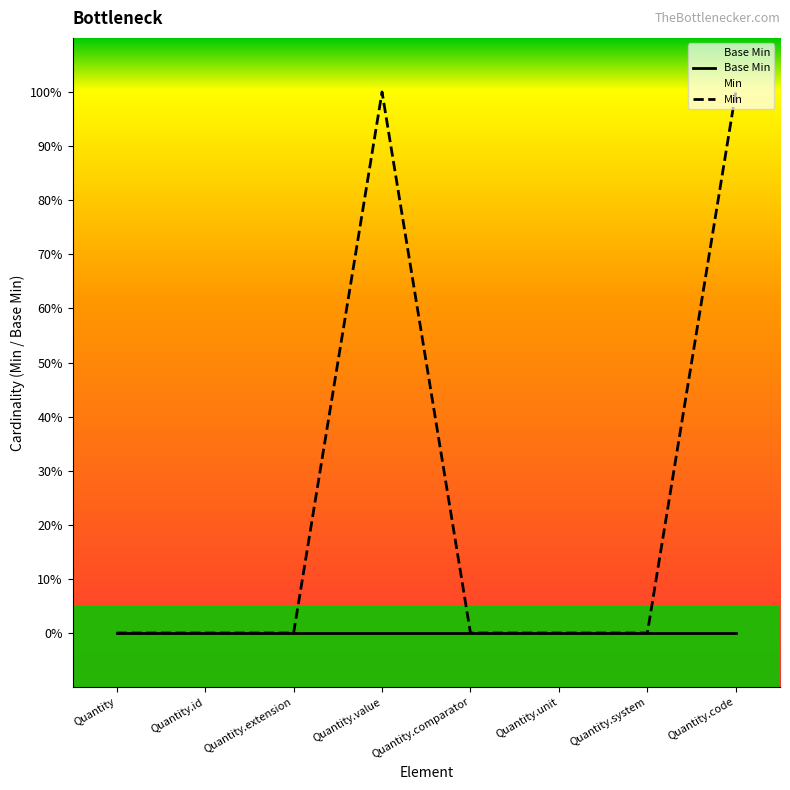

Between Quantity.unit and Quantity.code, which series saw the biggest shift?

Min